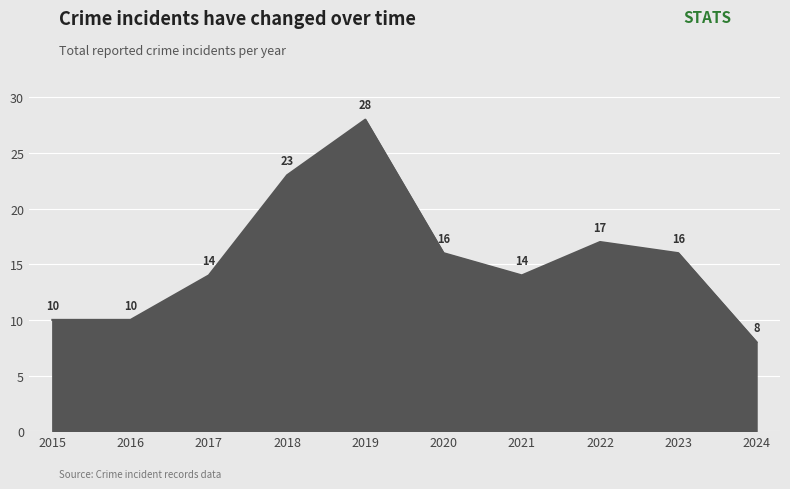

At which label is the value closest to 18?

2022